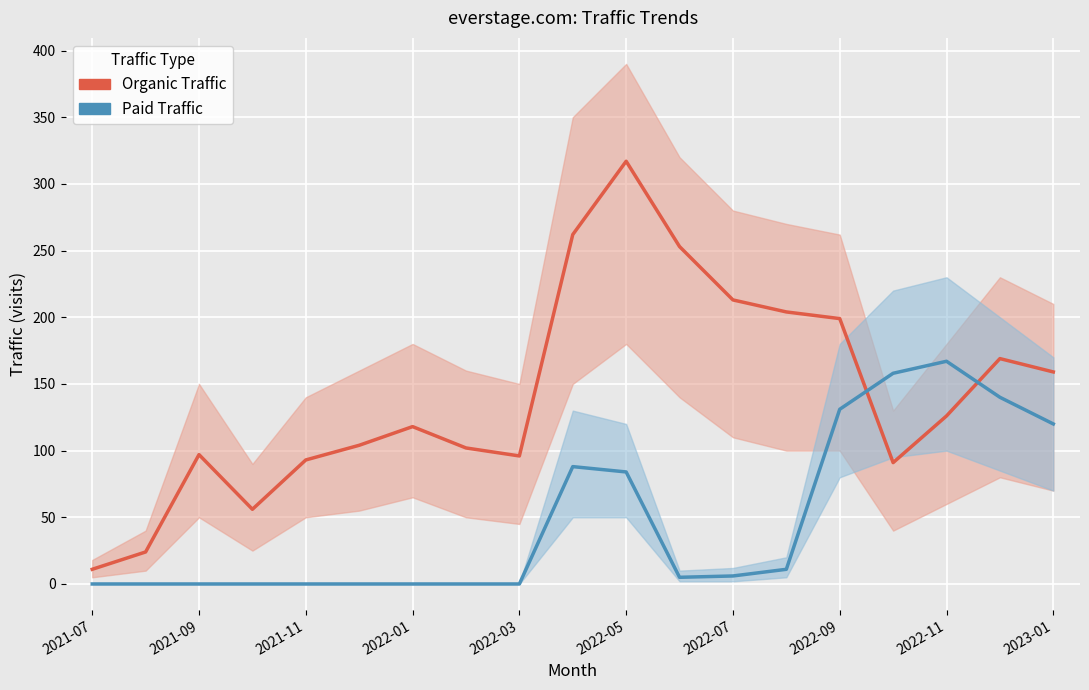

At which category does the chart reach its peak across all series?

2022-05